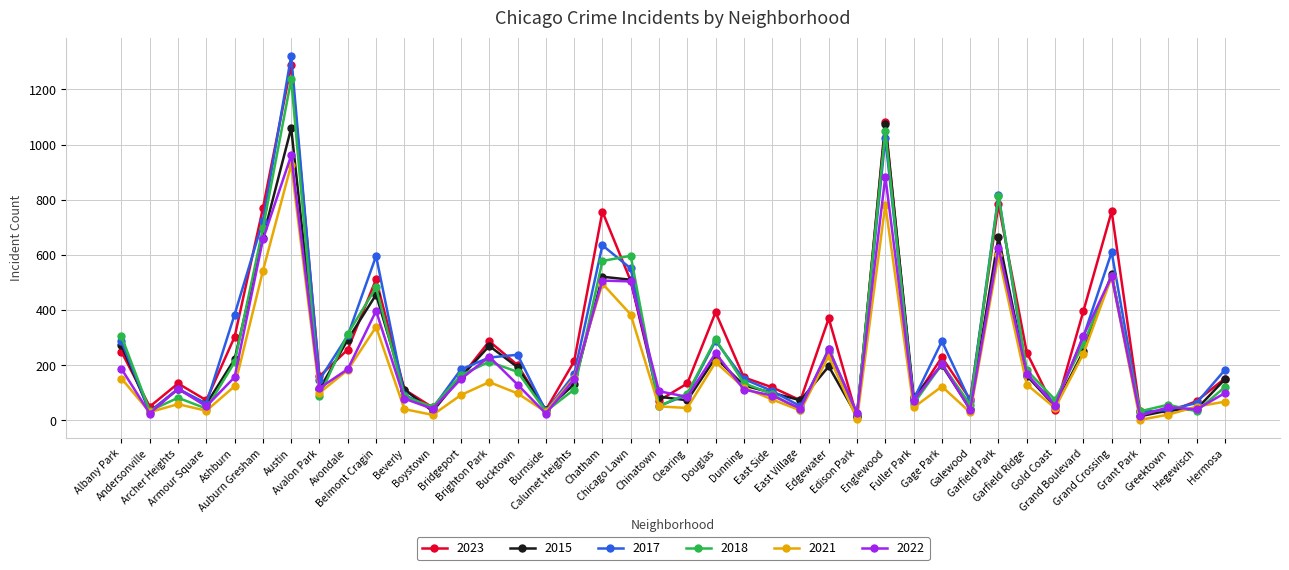

Which series has the largest range (max minus min)?

2017